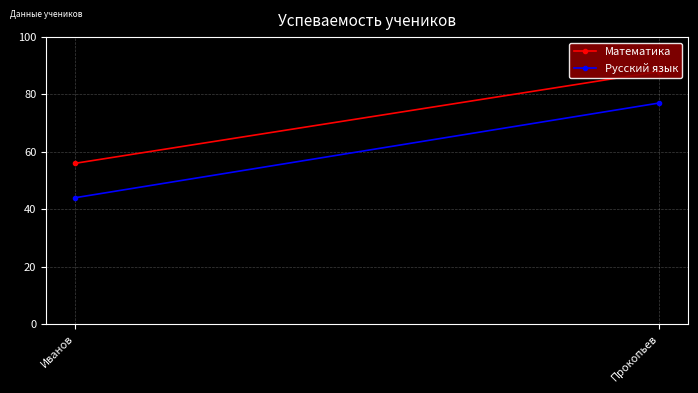

Is the value of Математика at Иванов greater than the value of Русский язык at Иванов?

Yes